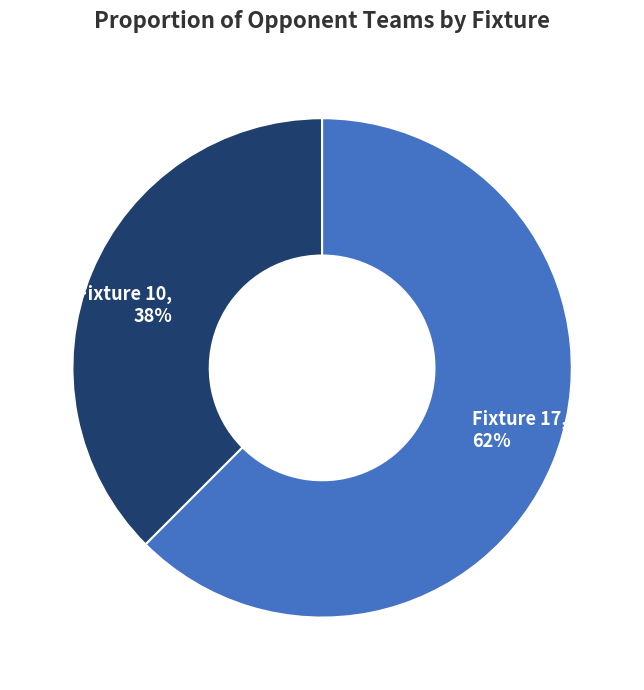

To the nearest percent, what is the combined percentage of Fixture 17 and Fixture 10?

100%